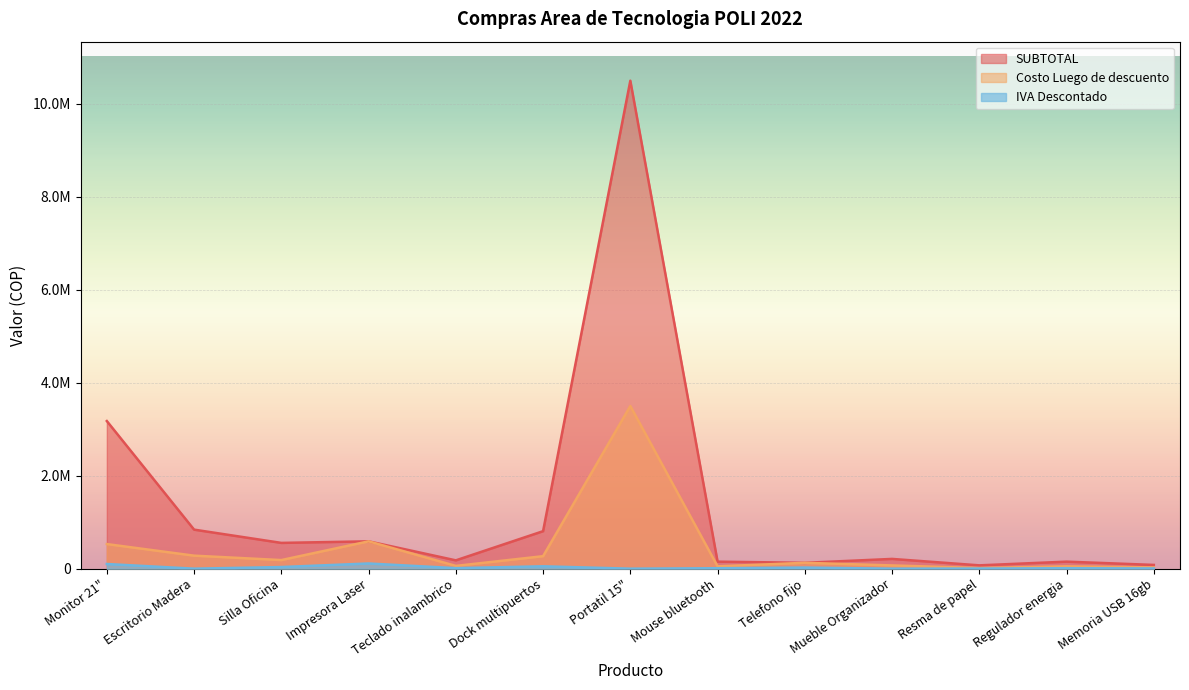

In SUBTOTAL, how many points are higher than both neighbors (excluding endpoints)?

4